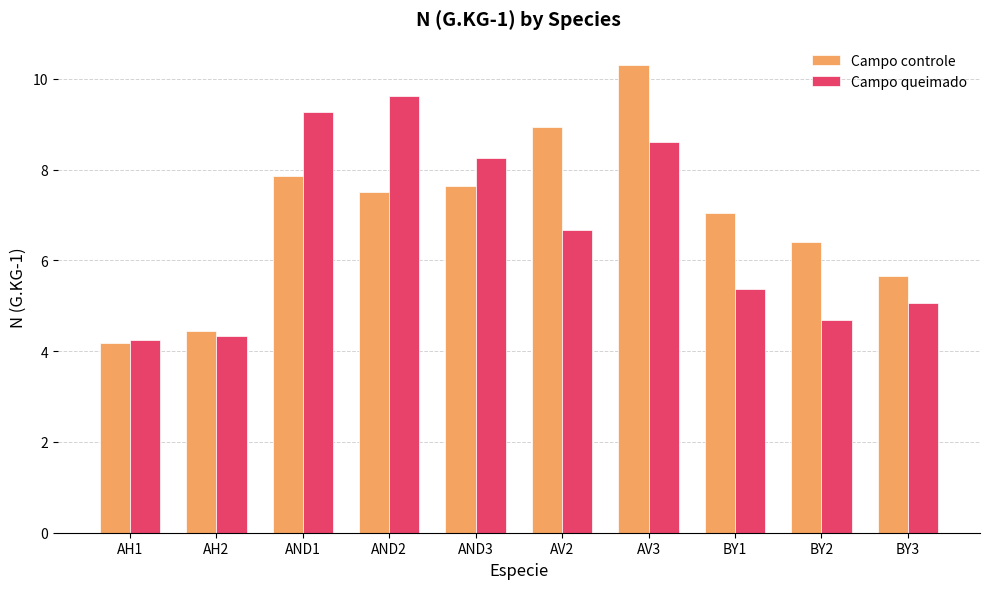

How many groups of bars are there?

10